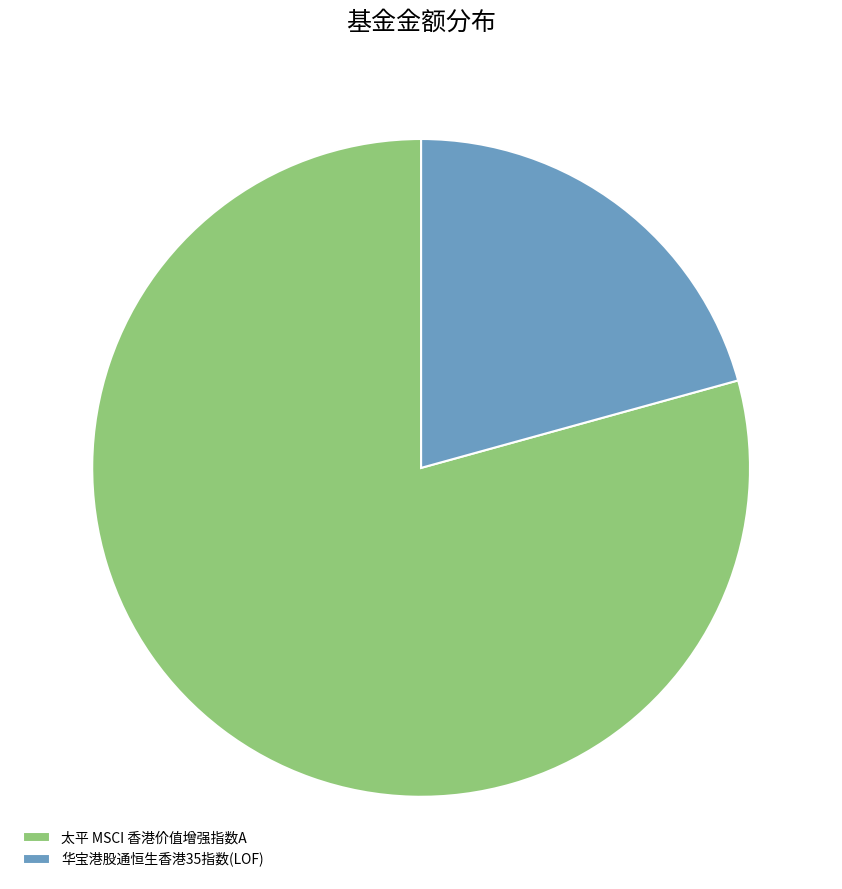

Is the sum of 华宝港股通恒生香港35指数(LOF) and 太平 MSCI 香港价值增强指数A greater than half?

Yes